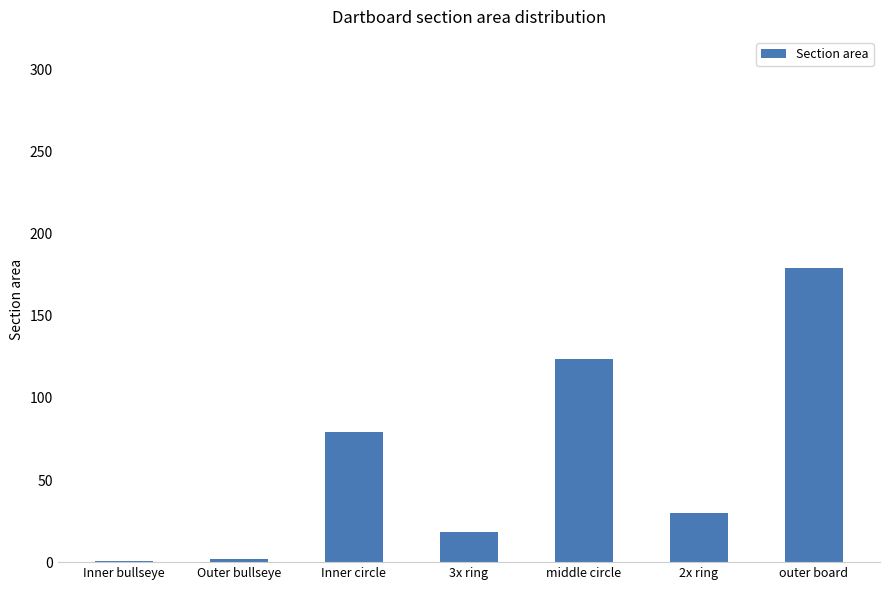

At which label is the value closest to 89?

Inner circle